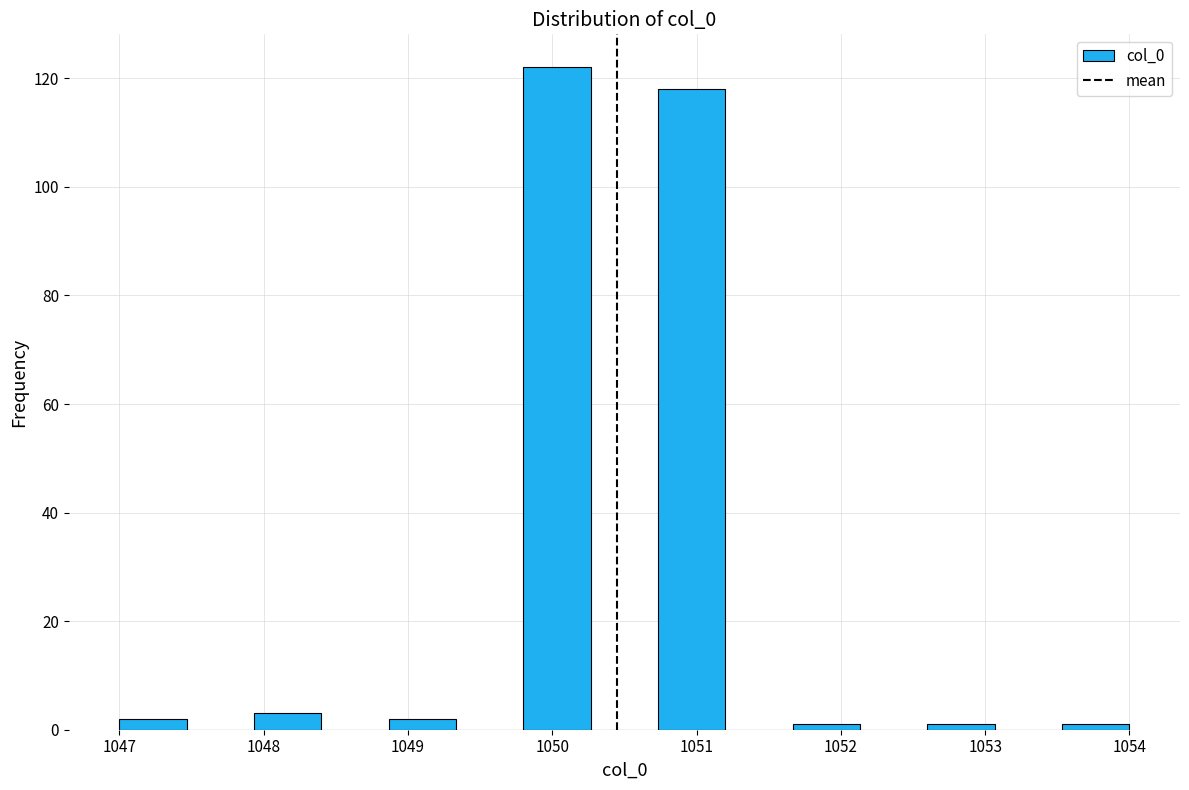

Which range on the x-axis has the tallest bar?

1049.8 to 1050.3